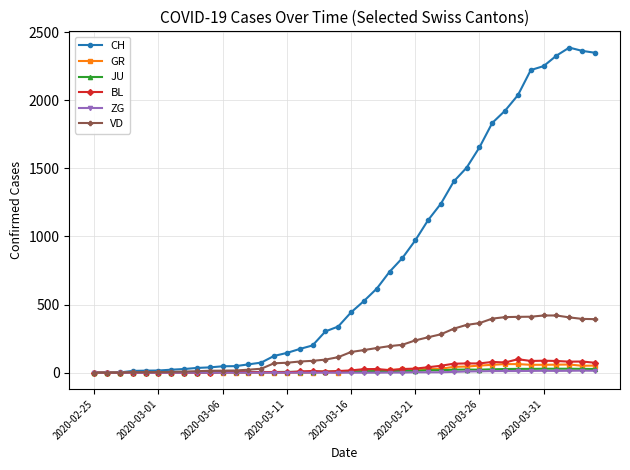

What is the highest value of the GR series?

63